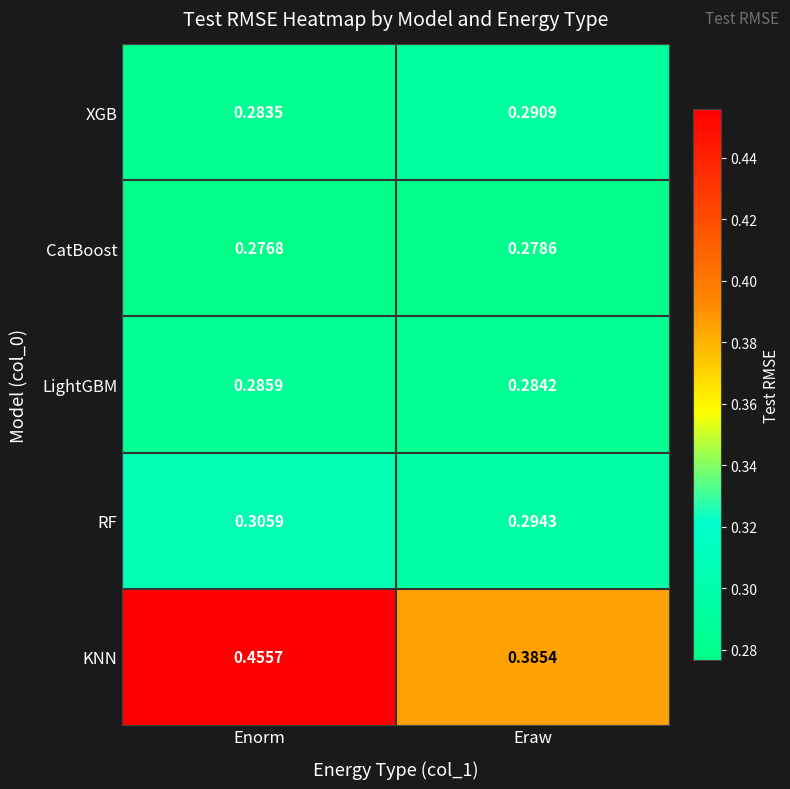

Count the number of data series in this chart.

5